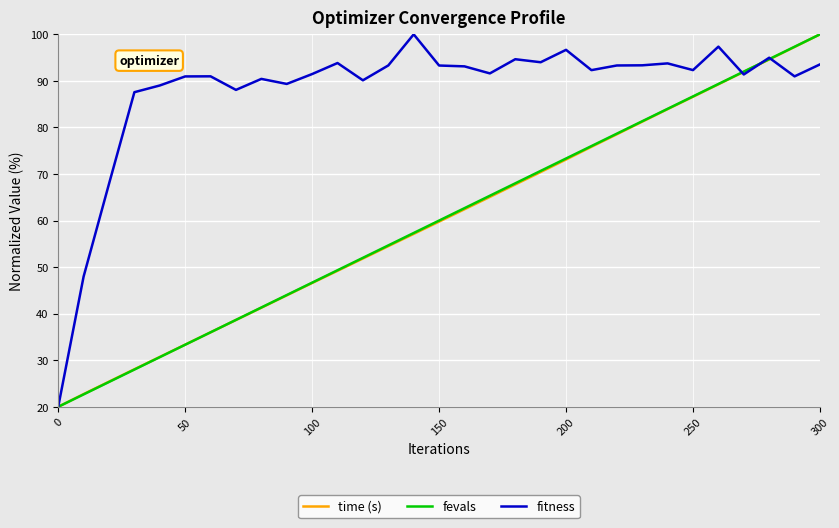

Which series has the largest total across all categories?

fitness